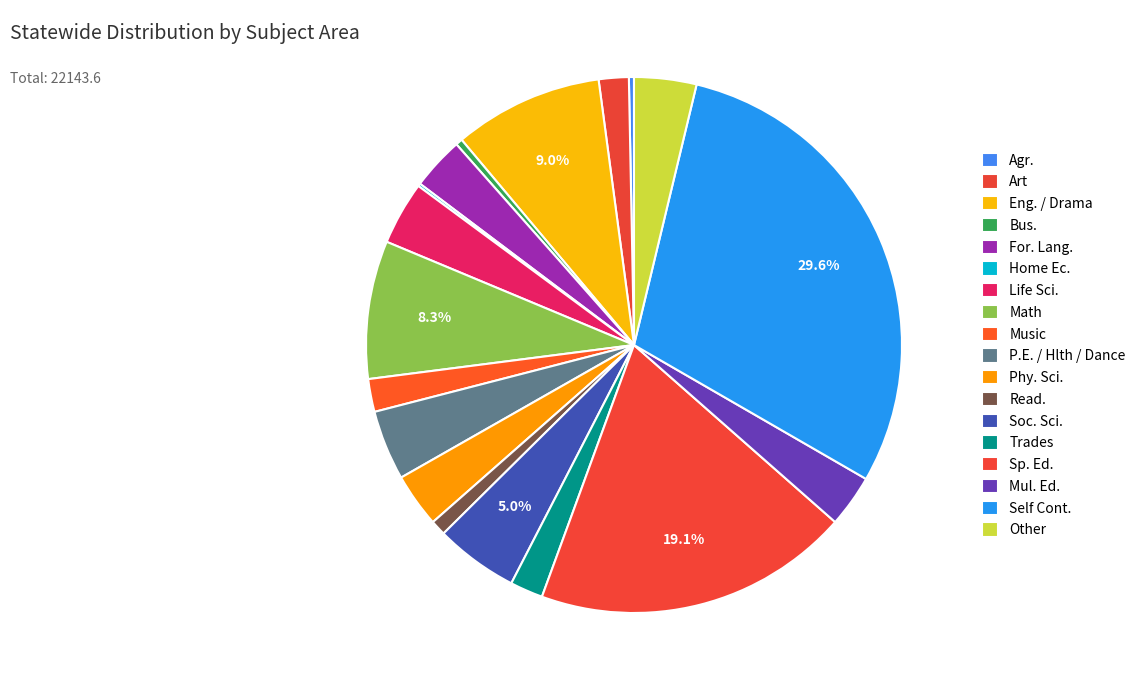

The Phy. Sci. slice represents 3% of the pie. True or false?

True